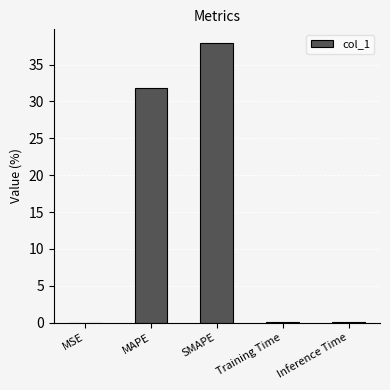

True or false: the data shows 45.4 at MAPE.

False